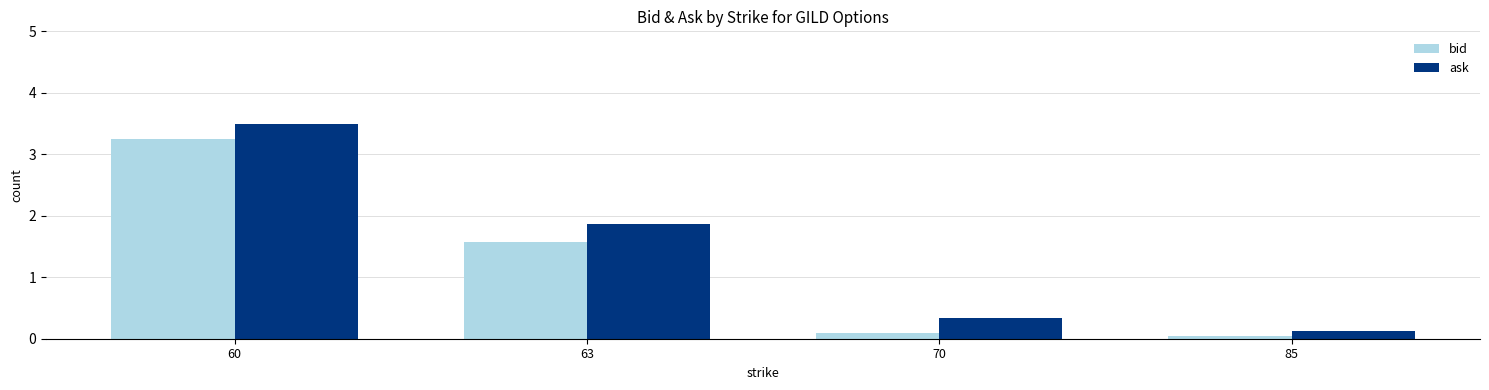

At which category does the chart reach its minimum across all series?

85